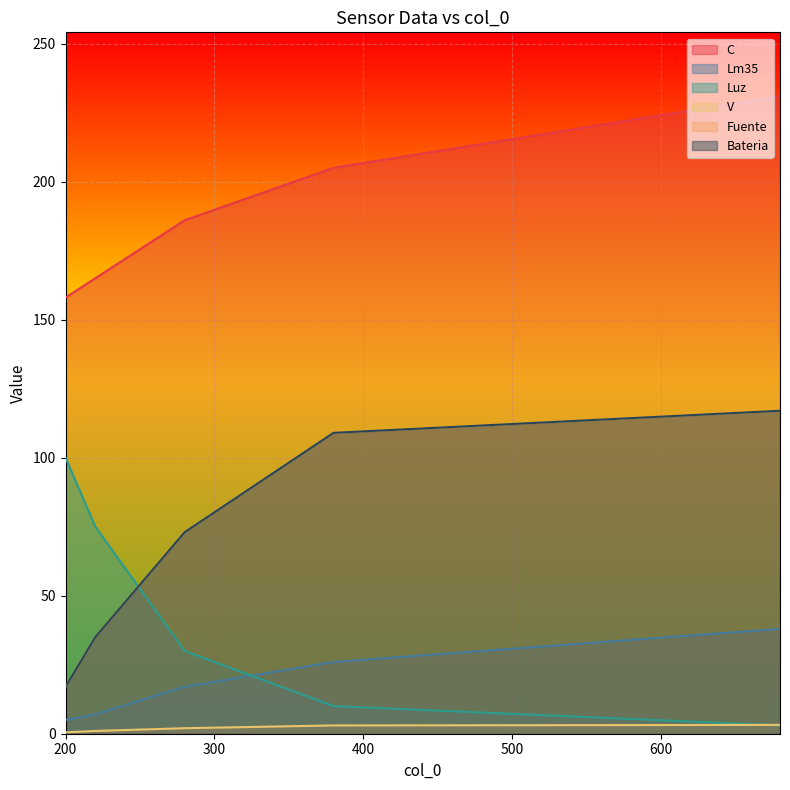

What is the approximate value of Bateria at 680?

117.0